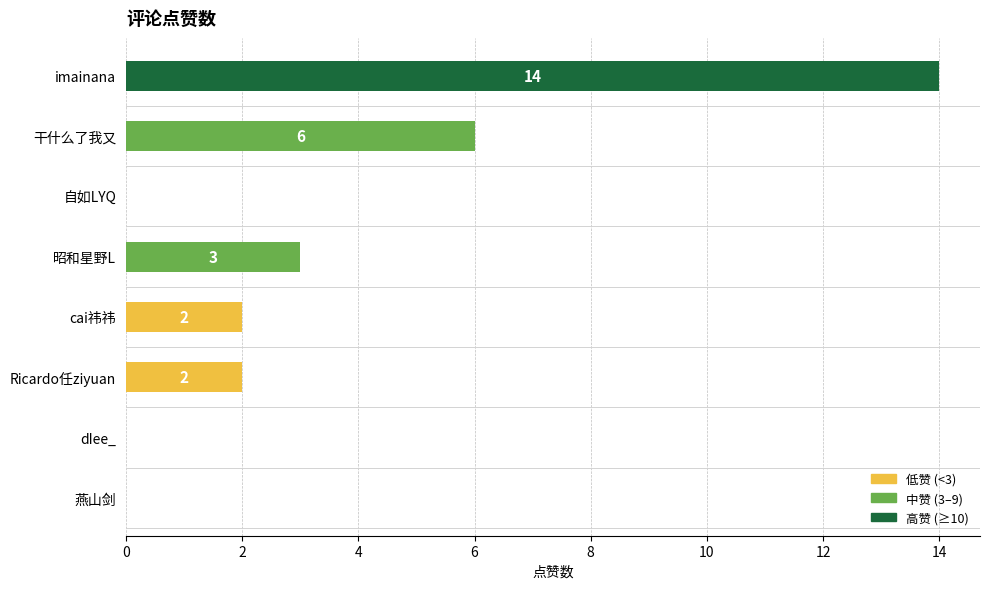

Reading top to bottom, list all the values displayed in this chart.

imainana=14	干什么了我又=6	自如LYQ=0	昭和星野L=3	cai祎祎=2	Ricardo任ziyuan=2	dIee_=0	燕山剑=0